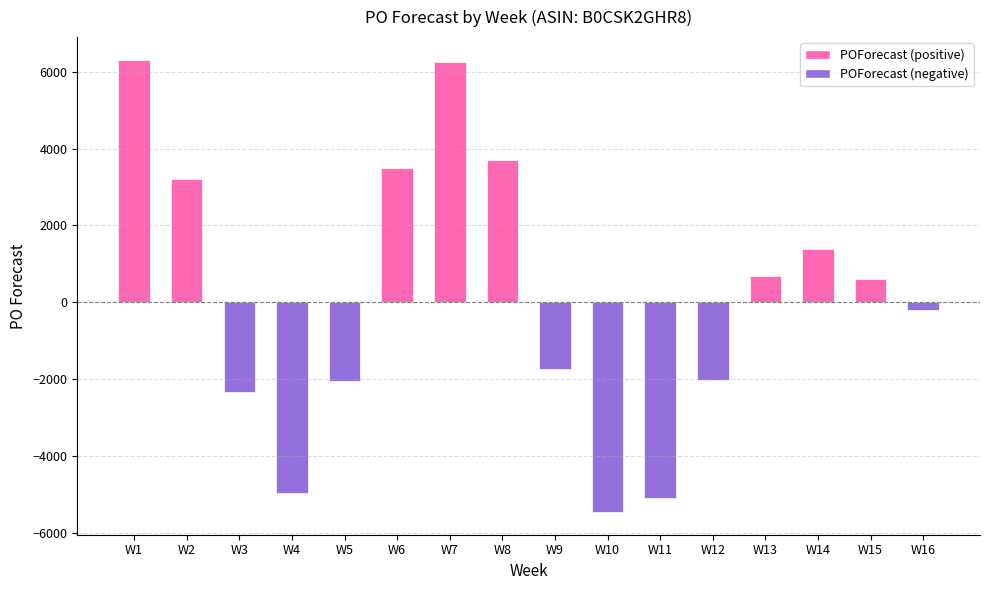

What is the greatest value displayed?

6309